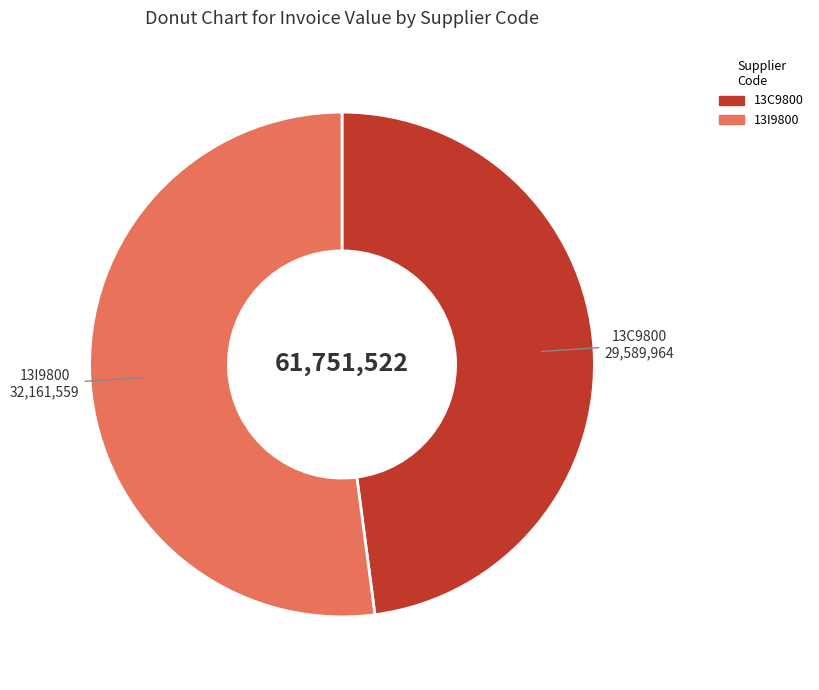

Does any single category account for the majority?

Yes